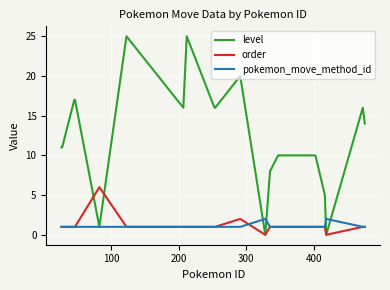

Which series has the largest range (max minus min)?

level